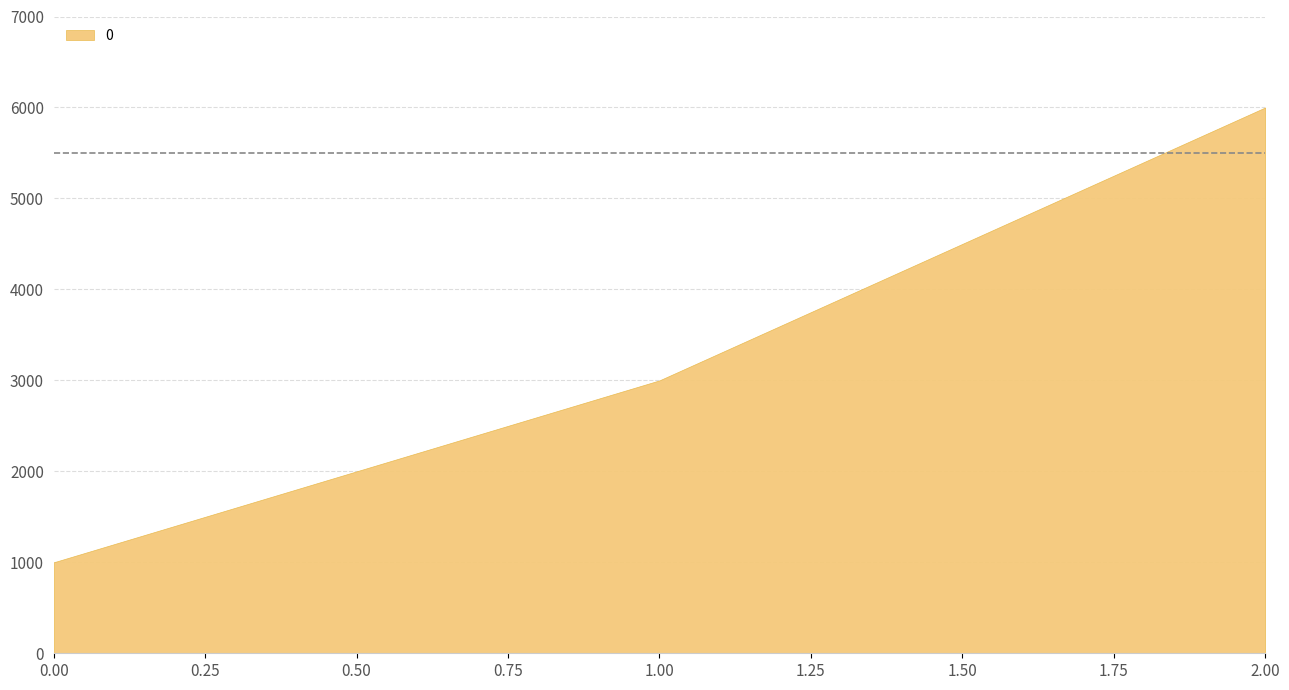

Reading left to right, transcribe all the data shown in this chart.

1000	3000	6000